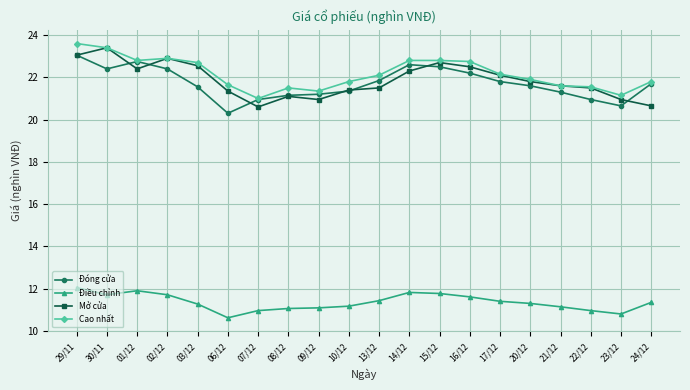

List the series in order of their peak value, highest first.

Cao nhất, Mở cửa, Đóng cửa, Điều chỉnh